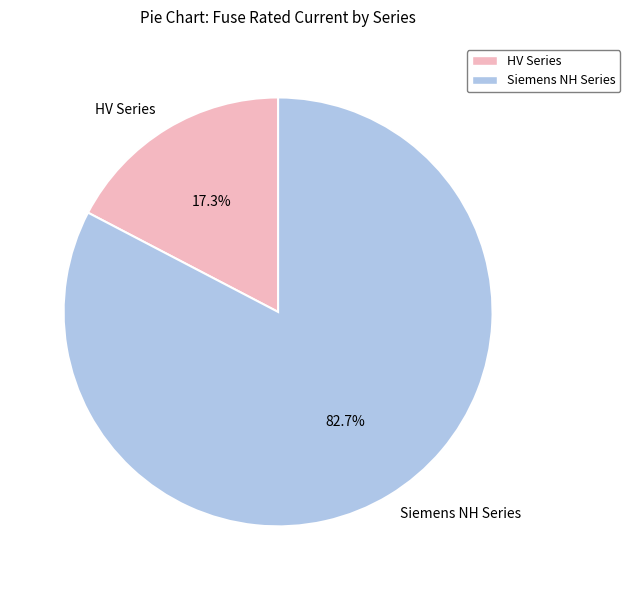

Is there a majority slice in this chart?

Yes